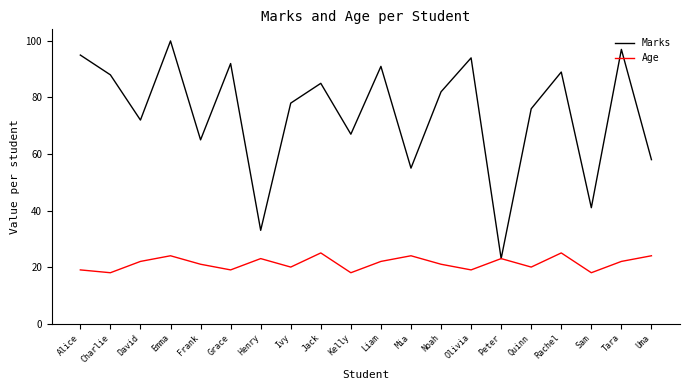

Which series has the widest spread of values?

Marks